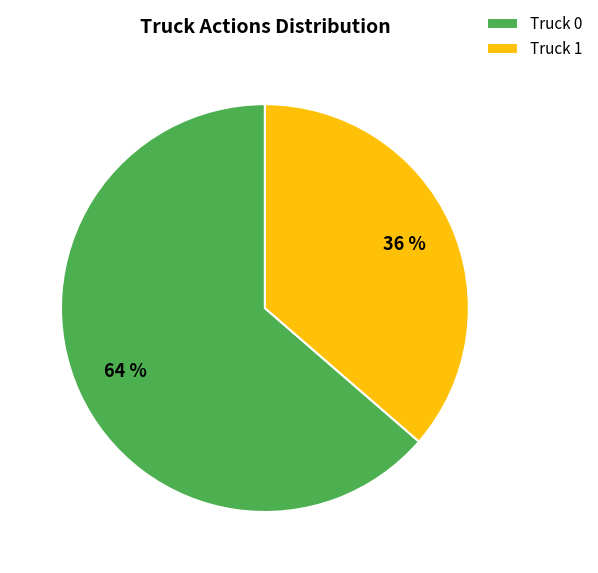

Which category accounts for the majority?

Truck 0